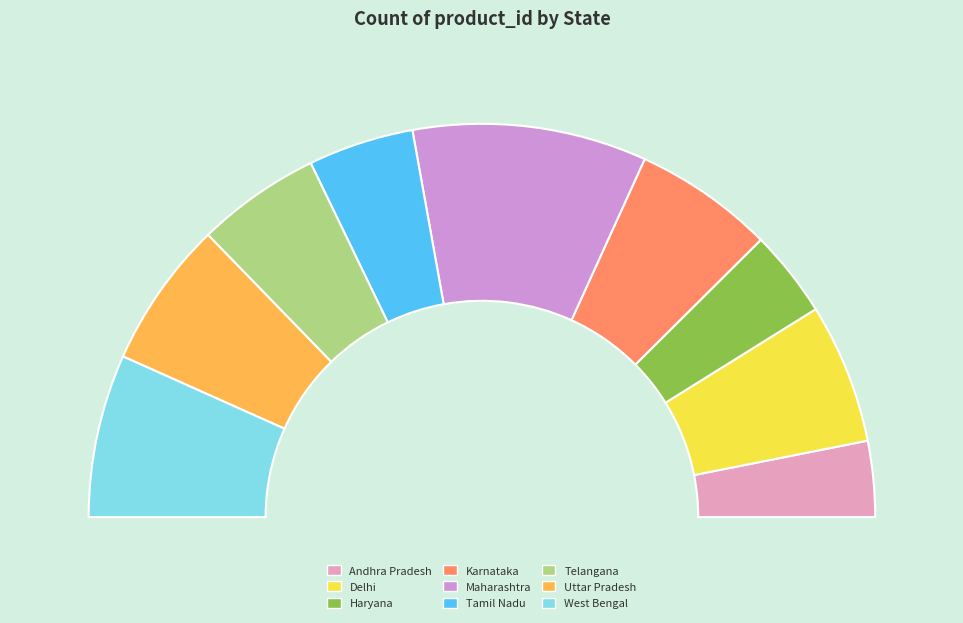

Does any single category account for the majority?

No